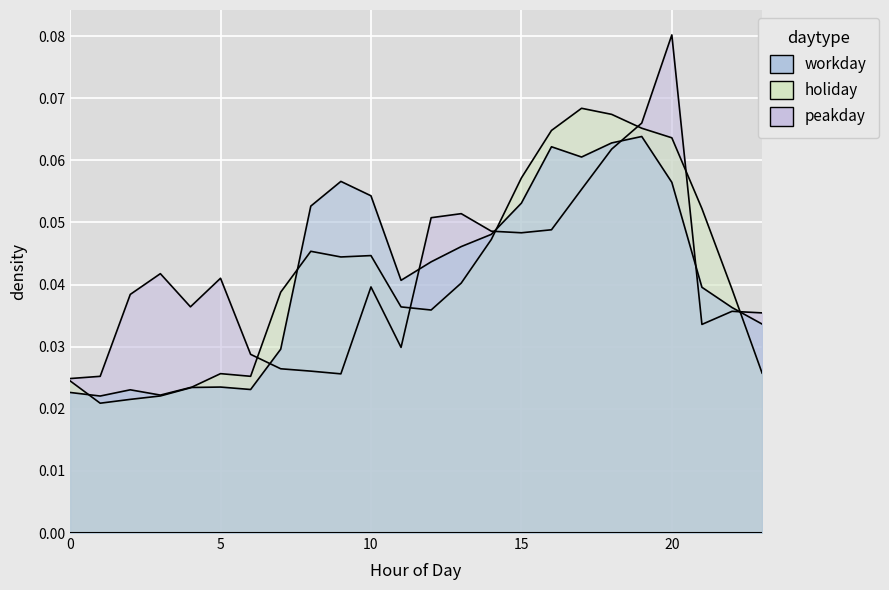

How many categories are shown in the chart?

24